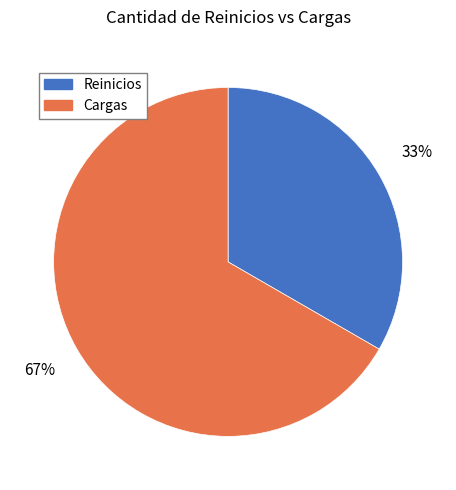

Does Cargas represent more than half of the total?

Yes